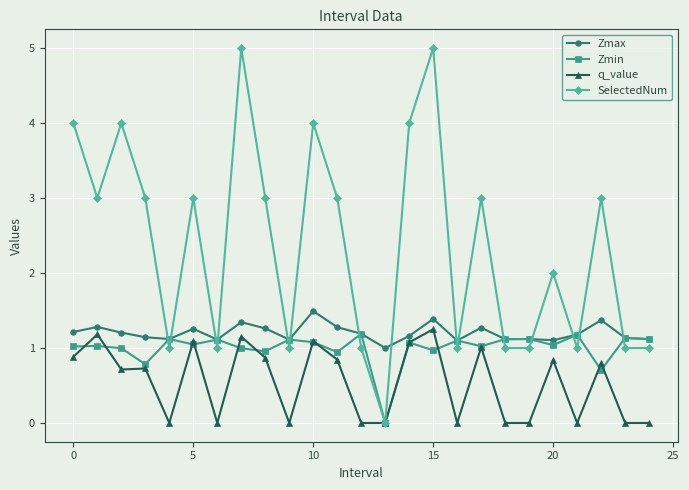

Count the number of data series in this chart.

4